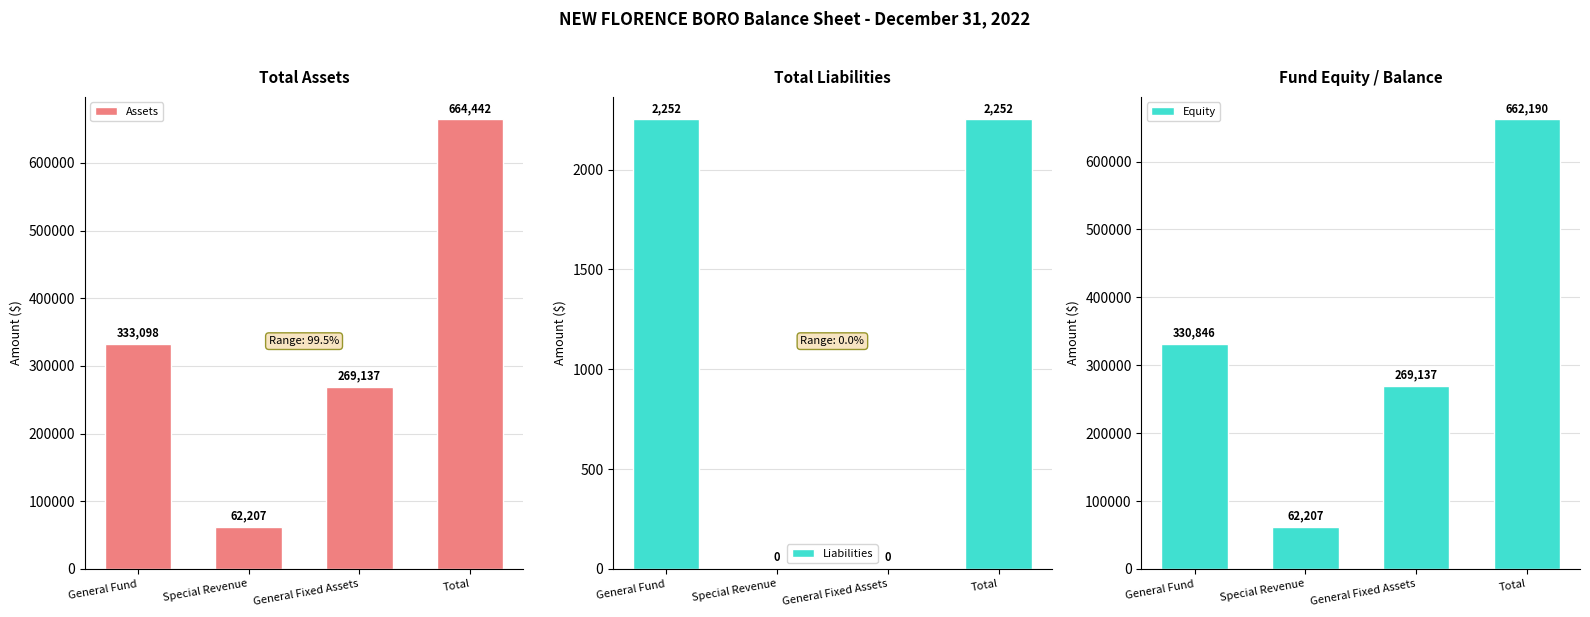

The Liabilities series shows -1493 at General Fixed Assets. True or false?

False